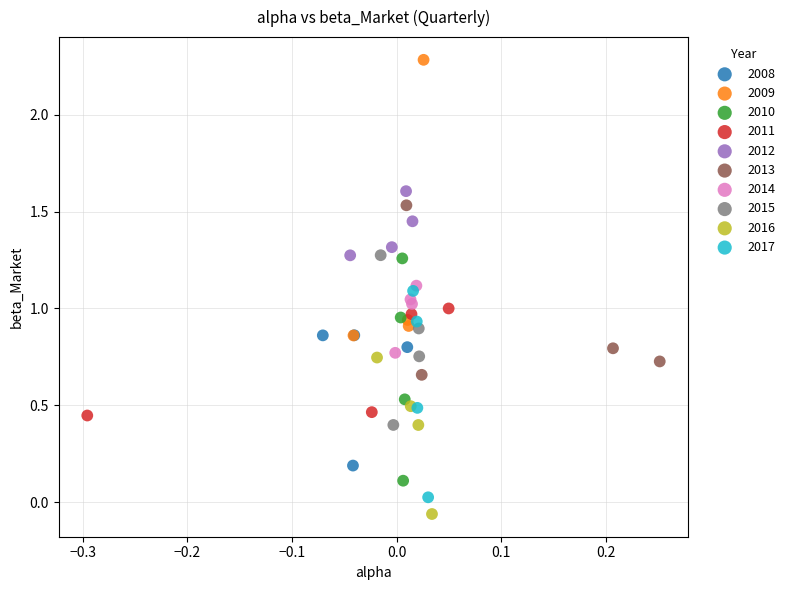

Which series contains the highest Y value?

2009